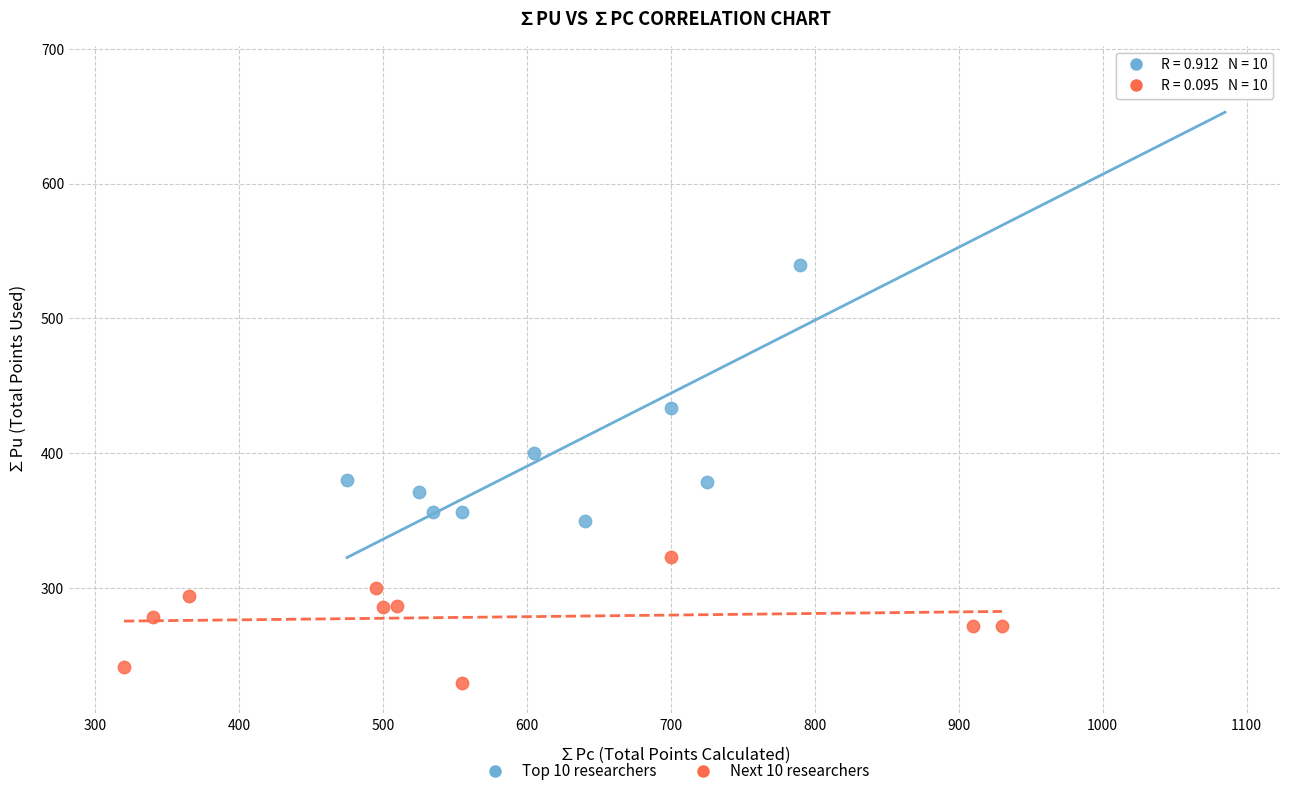

Which series reaches the maximum Y coordinate?

Top 10 researchers